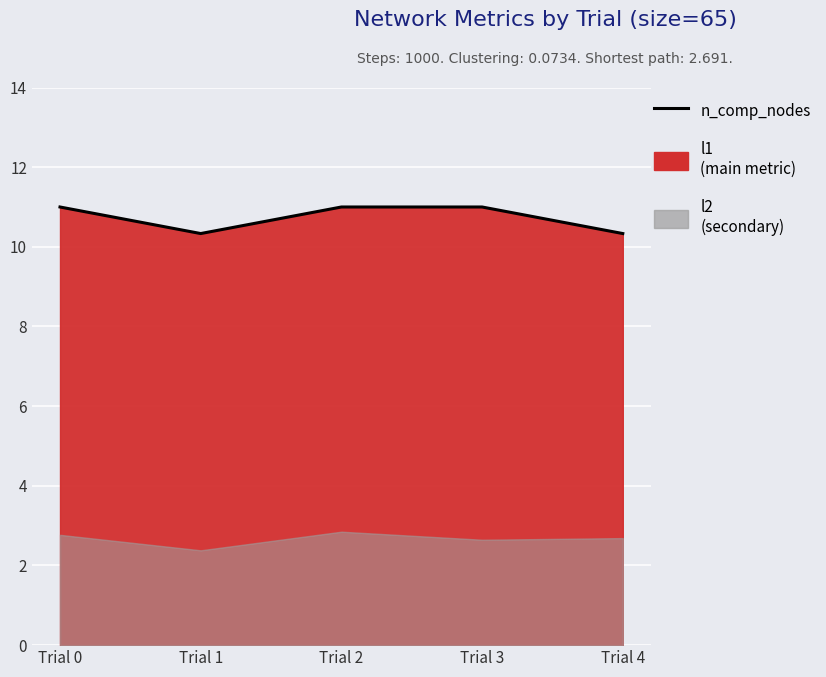

Where is the first local minimum?

Trial 1